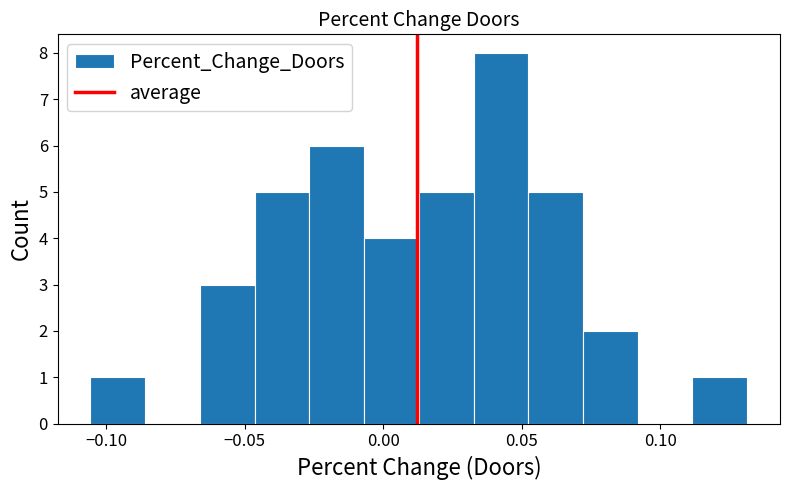

Read against the x-axis, roughly where is the centre of the tallest bar?

0.045